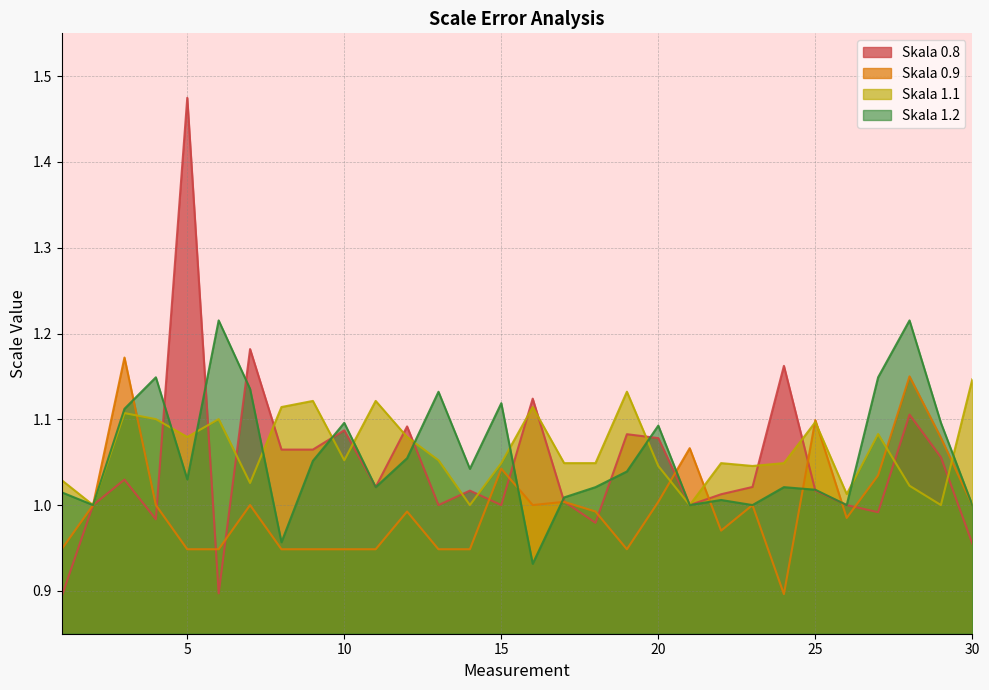

Reading left to right, extract all data points from this chart.

Skala 0.8: 0.9	1.0	1.0	1.0	1.5	0.9	1.2	1.1	1.1	1.1	1.0	1.1	1.0	1.0	1.0	1.1	1.0	1.0	1.1	1.1	1.0	1.0	1.0	1.2	1.0	1.0	1.0	1.1	1.1	1.0
Skala 0.9: 0.9	1.0	1.2	1.0	0.9	0.9	1.0	0.9	0.9	0.9	0.9	1.0	0.9	0.9	1.0	1.0	1.0	1.0	0.9	1.0	1.1	1.0	1.0	0.9	1.1	1.0	1.0	1.2	1.1	1.0
Skala 1.1: 1.0	1.0	1.1	1.1	1.1	1.1	1.0	1.1	1.1	1.1	1.1	1.1	1.1	1.0	1.0	1.1	1.0	1.0	1.1	1.0	1.0	1.0	1.0	1.0	1.1	1.0	1.1	1.0	1.0	1.1
Skala 1.2: 1.0	1.0	1.1	1.1	1.0	1.2	1.1	1.0	1.1	1.1	1.0	1.1	1.1	1.0	1.1	0.9	1.0	1.0	1.0	1.1	1.0	1.0	1.0	1.0	1.0	1.0	1.1	1.2	1.1	1.0